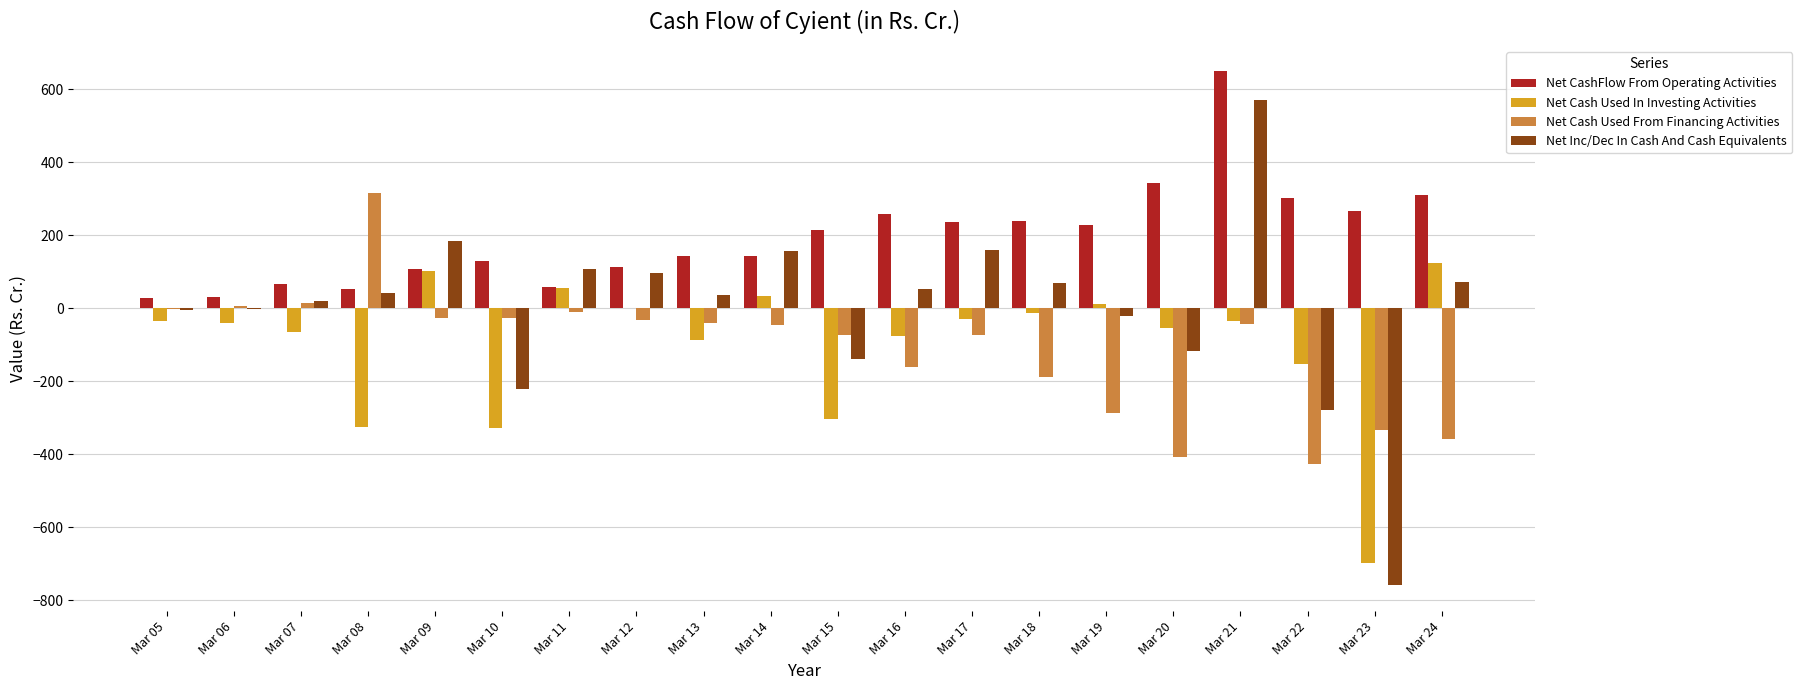

What is the total value across all series at Mar 24?

145.6